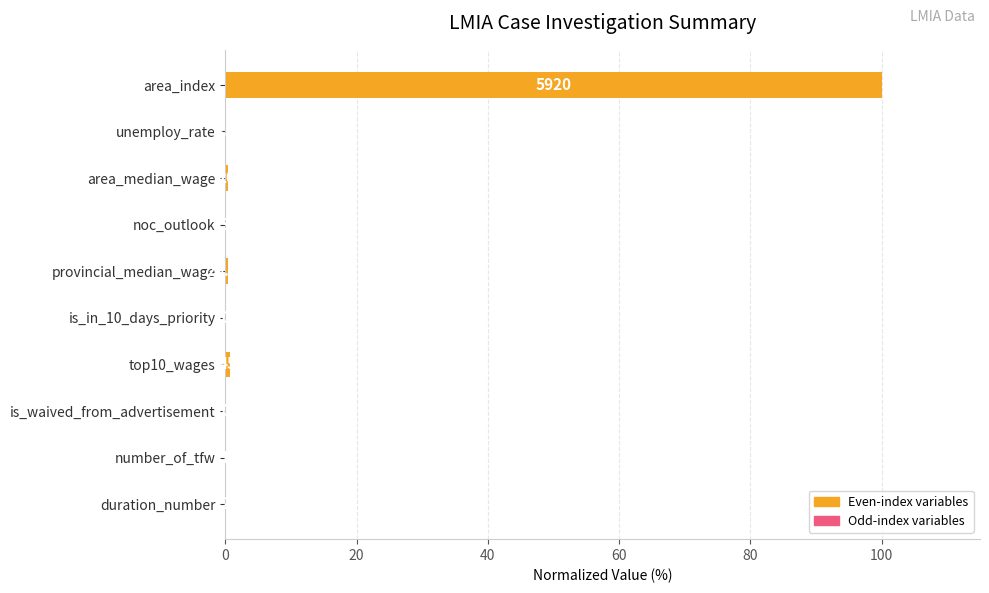

Are the bars horizontal?

Yes